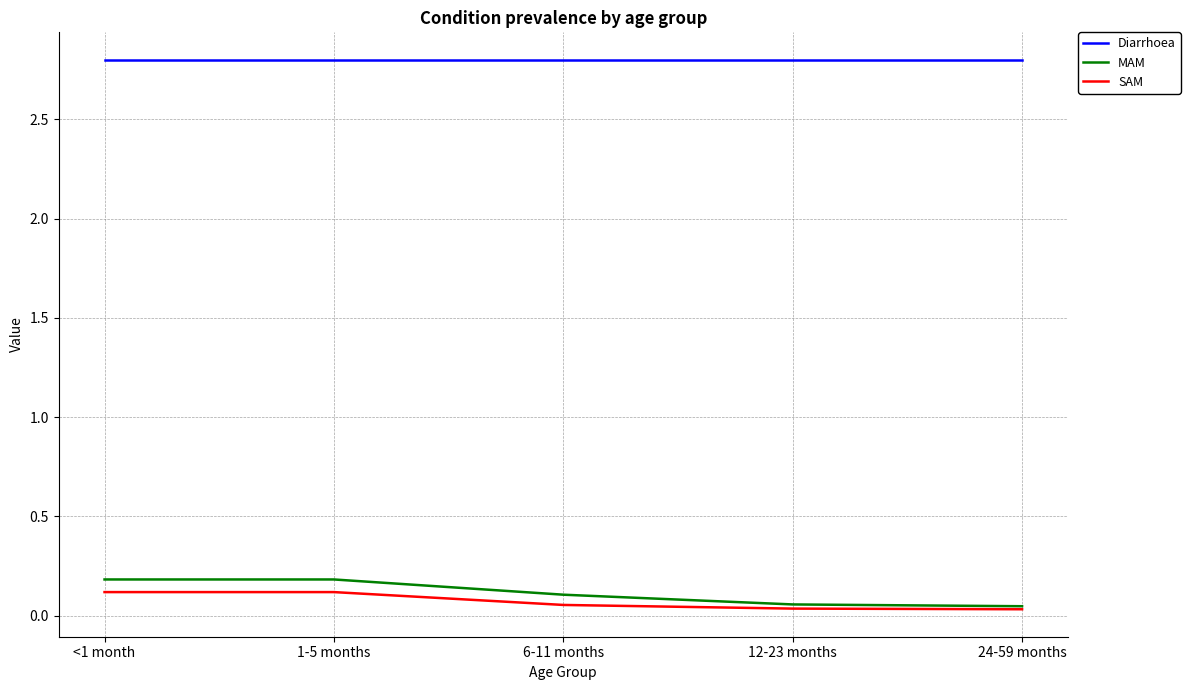

True or false: SAM has more than 2 interior local peaks.

False